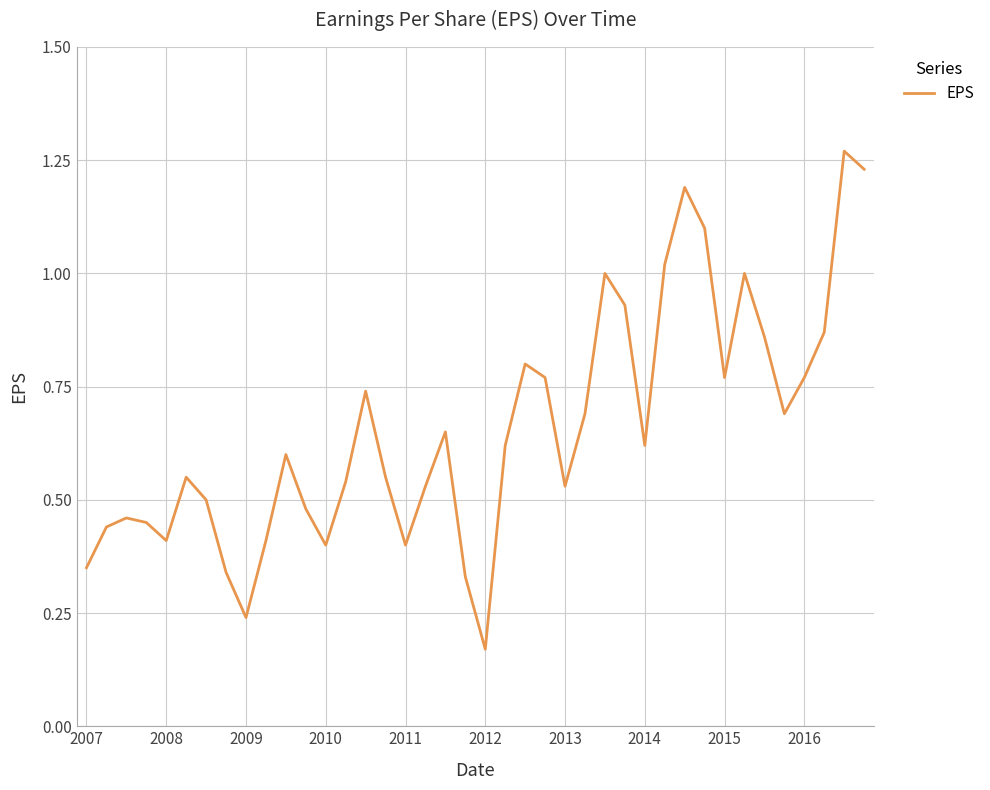

What is the difference between the maximum and minimum values?

1.1